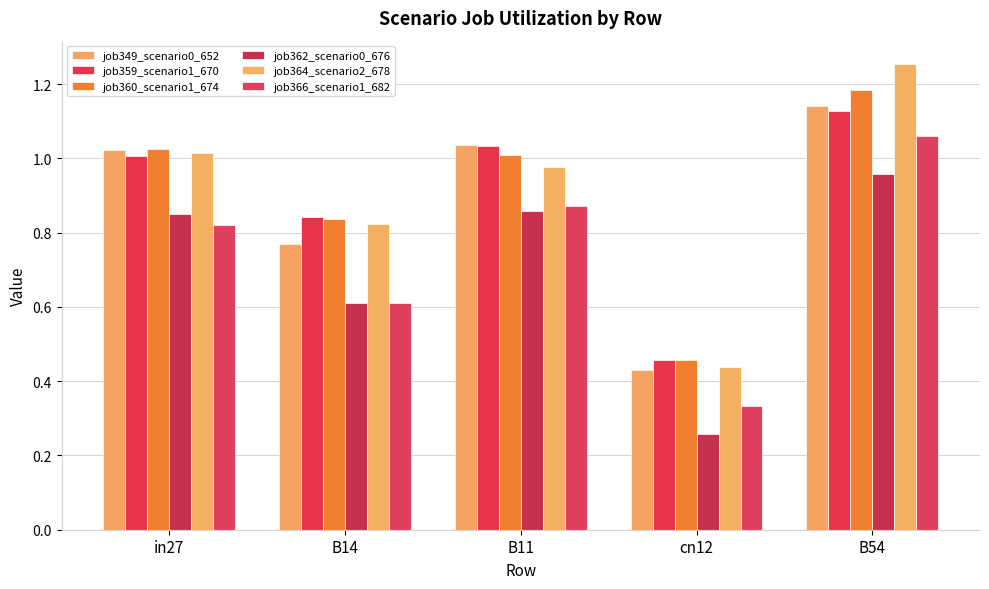

Does the chart contain stacked bars?

No